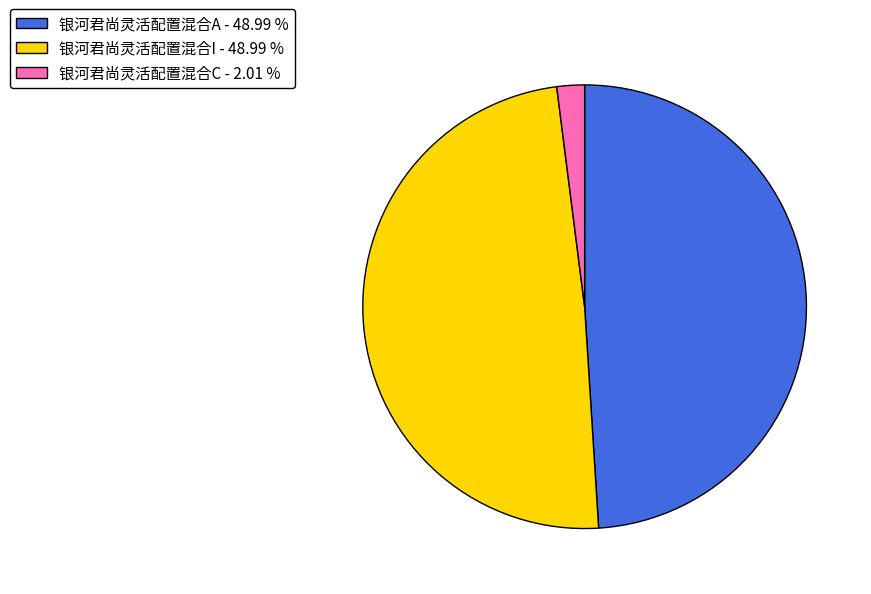

Count the number of slices in the pie.

3